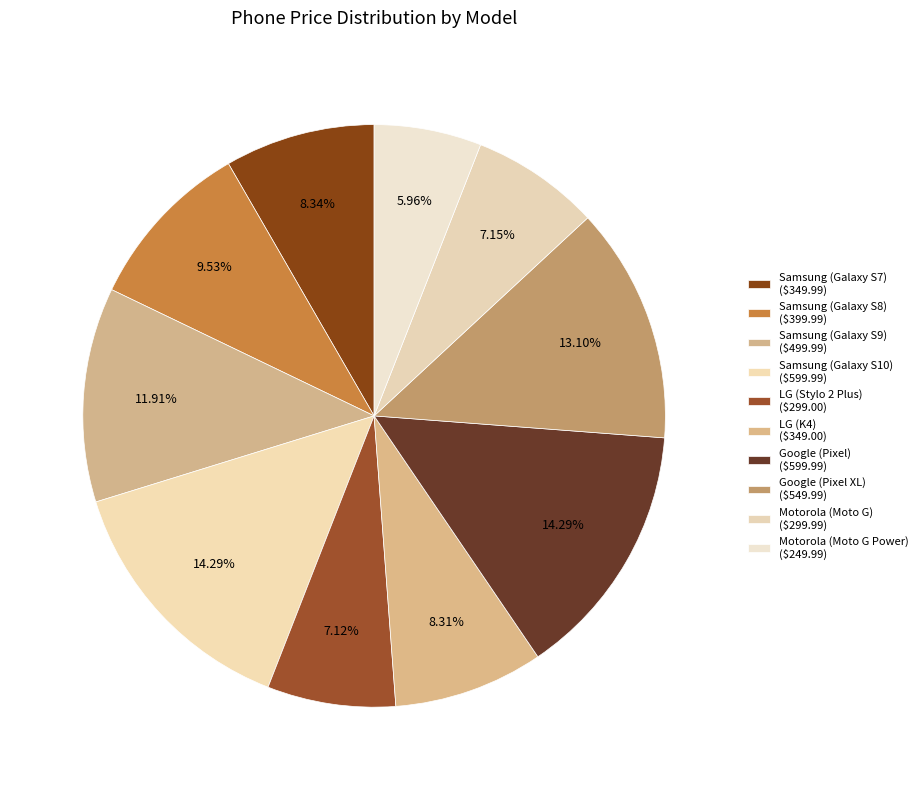

How many slices are in this pie chart?

10